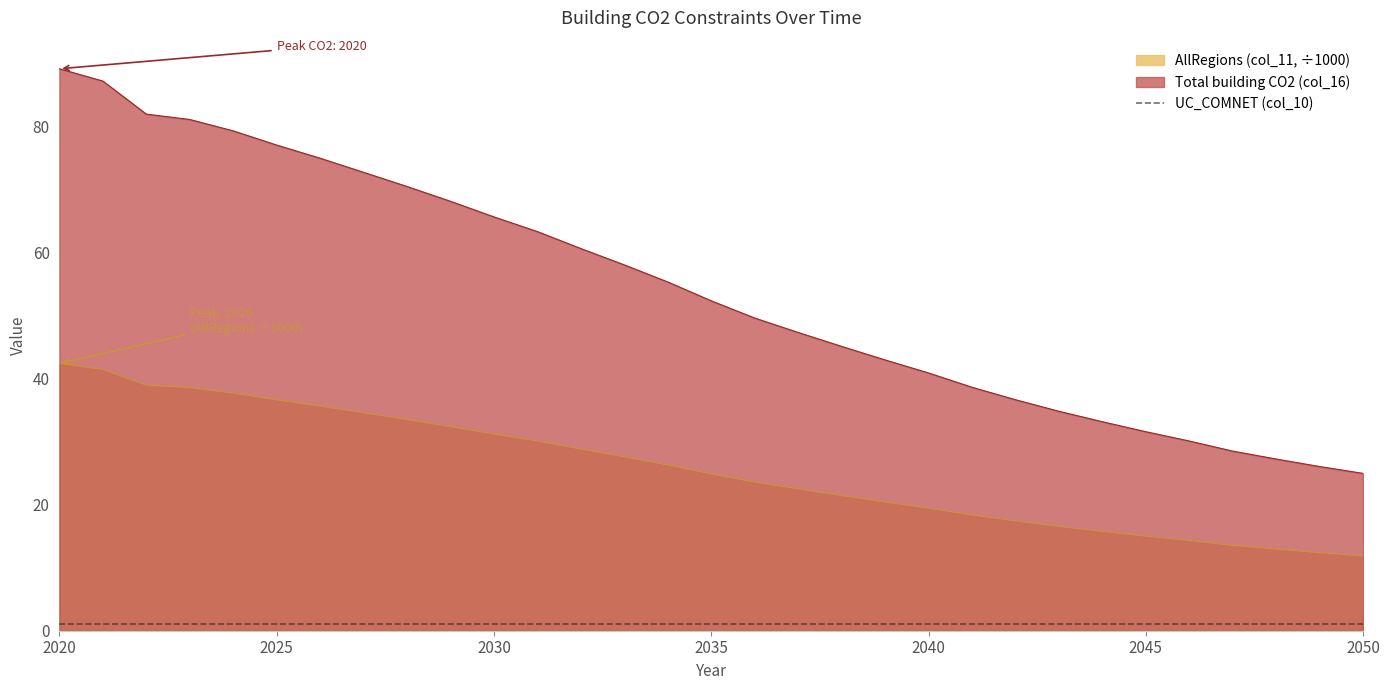

True or false: AllRegions (col_11) has a value of 5.6 at 2034.

False